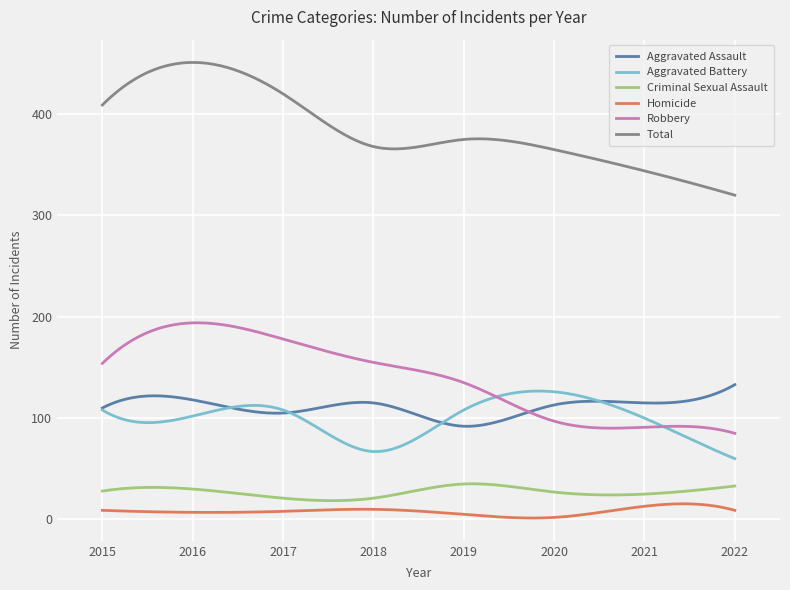

What is the maximum value shown in the chart?

451.0